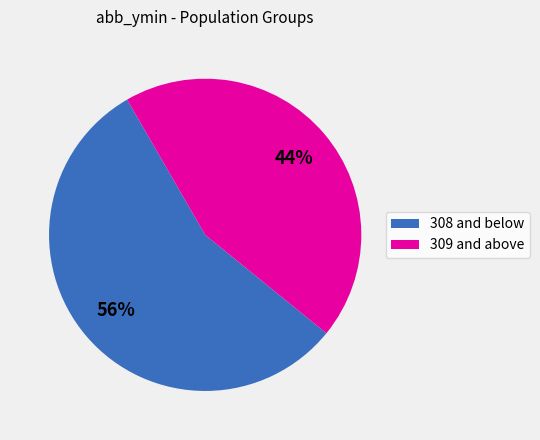

Combined, do 309 and above and 308 and below account for over 50%?

Yes